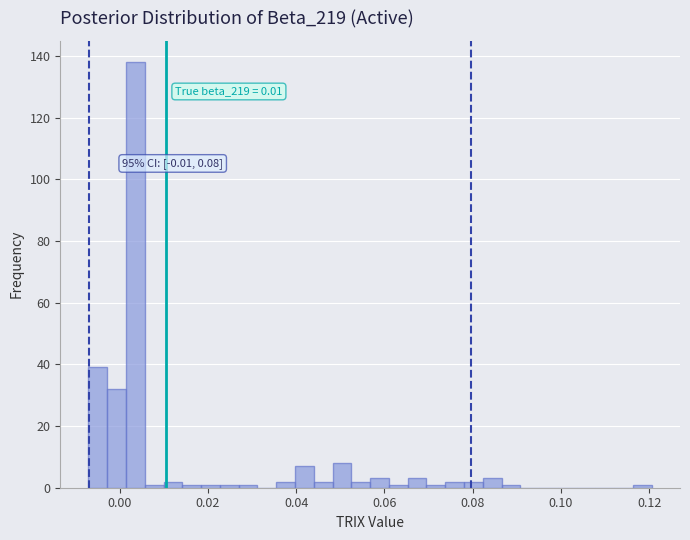

Read against the x-axis, roughly where is the centre of the tallest bar?

0.004